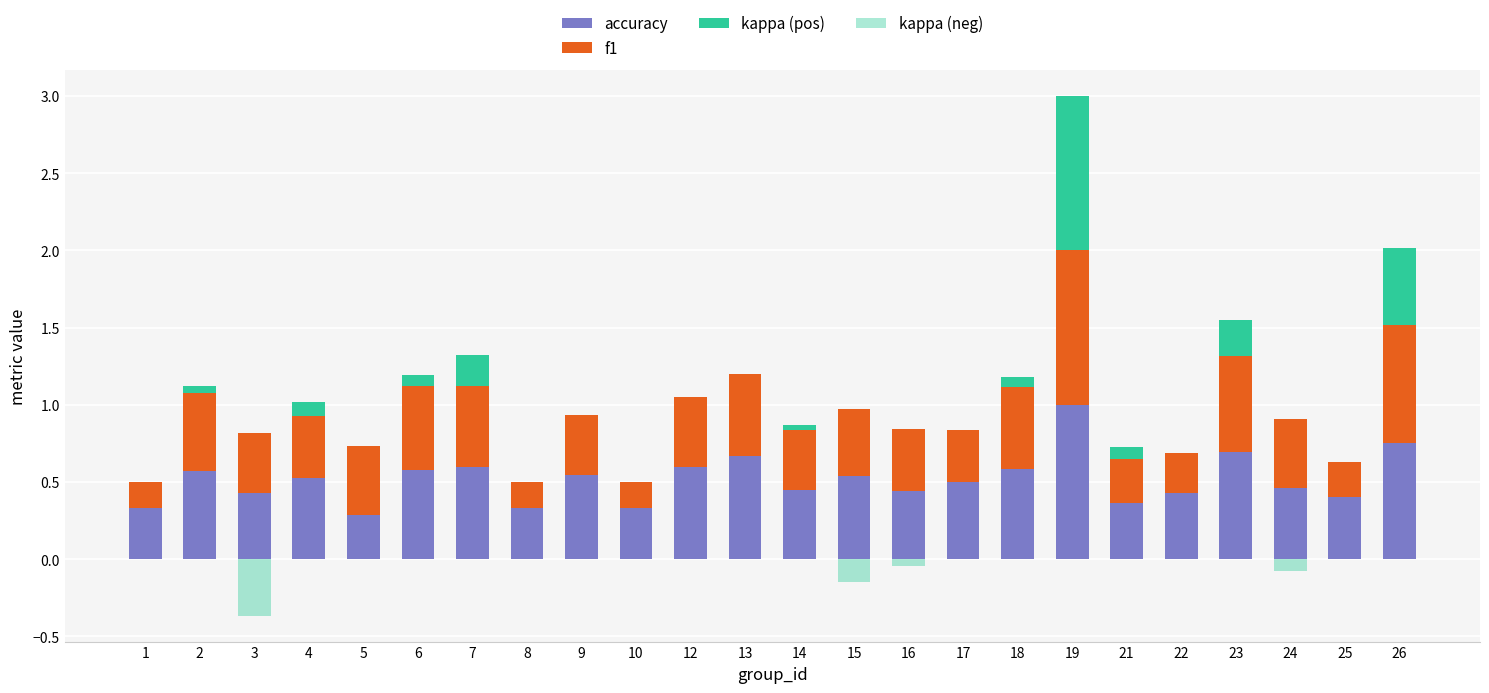

Which series has the largest range (max minus min)?

kappa (pos)